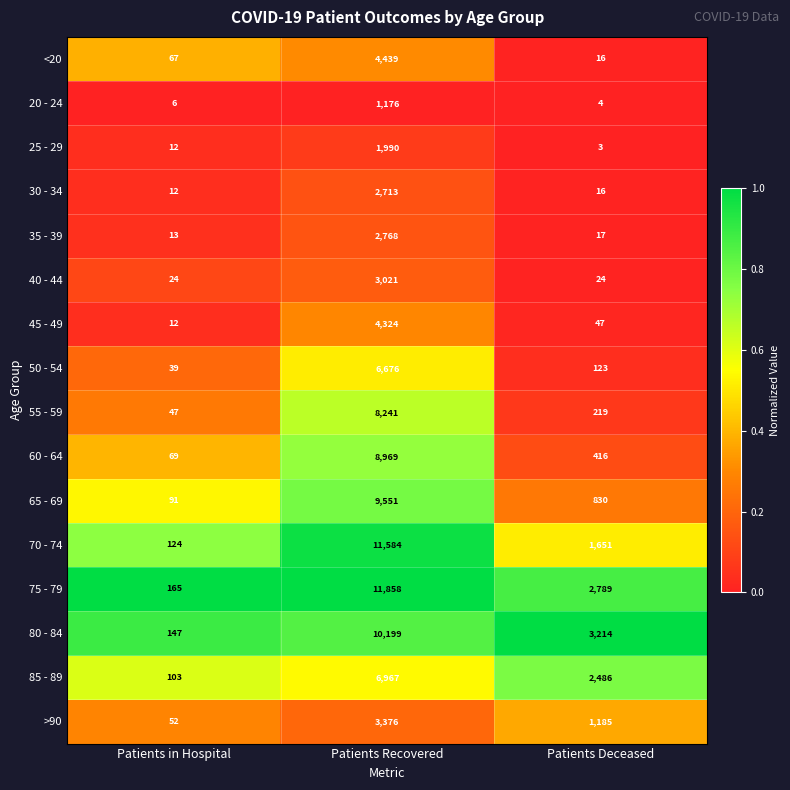

True or false: 85 - 89 has a value of 103 at Patients in Hospital.

True